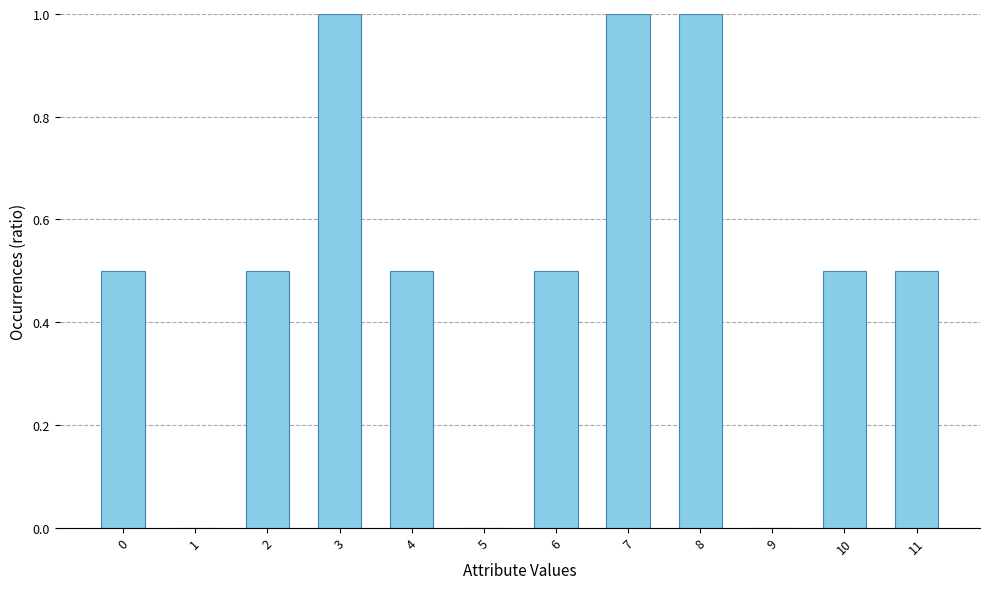

Is it true that the value at 10 is 0.5?

True